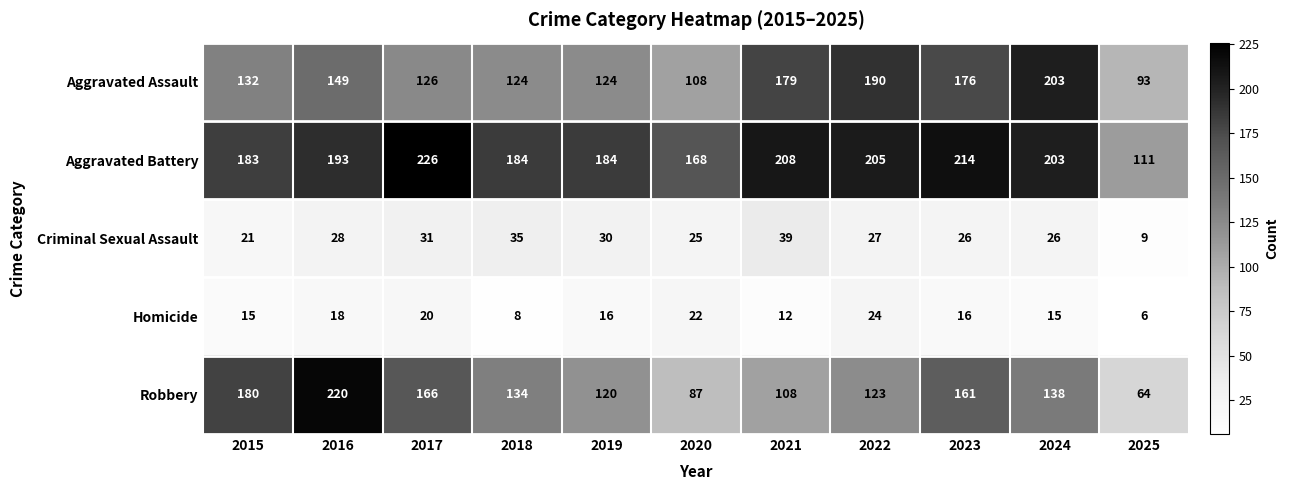

The value of Robbery at 2022 is 200. True or false?

False